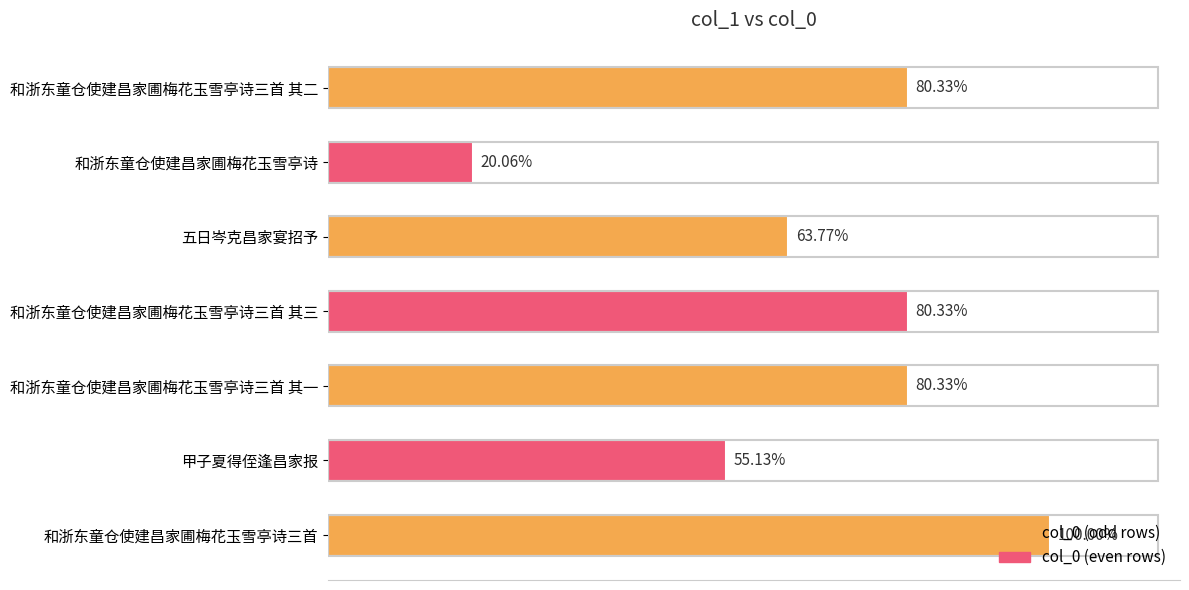

Does the chart contain any negative values?

No